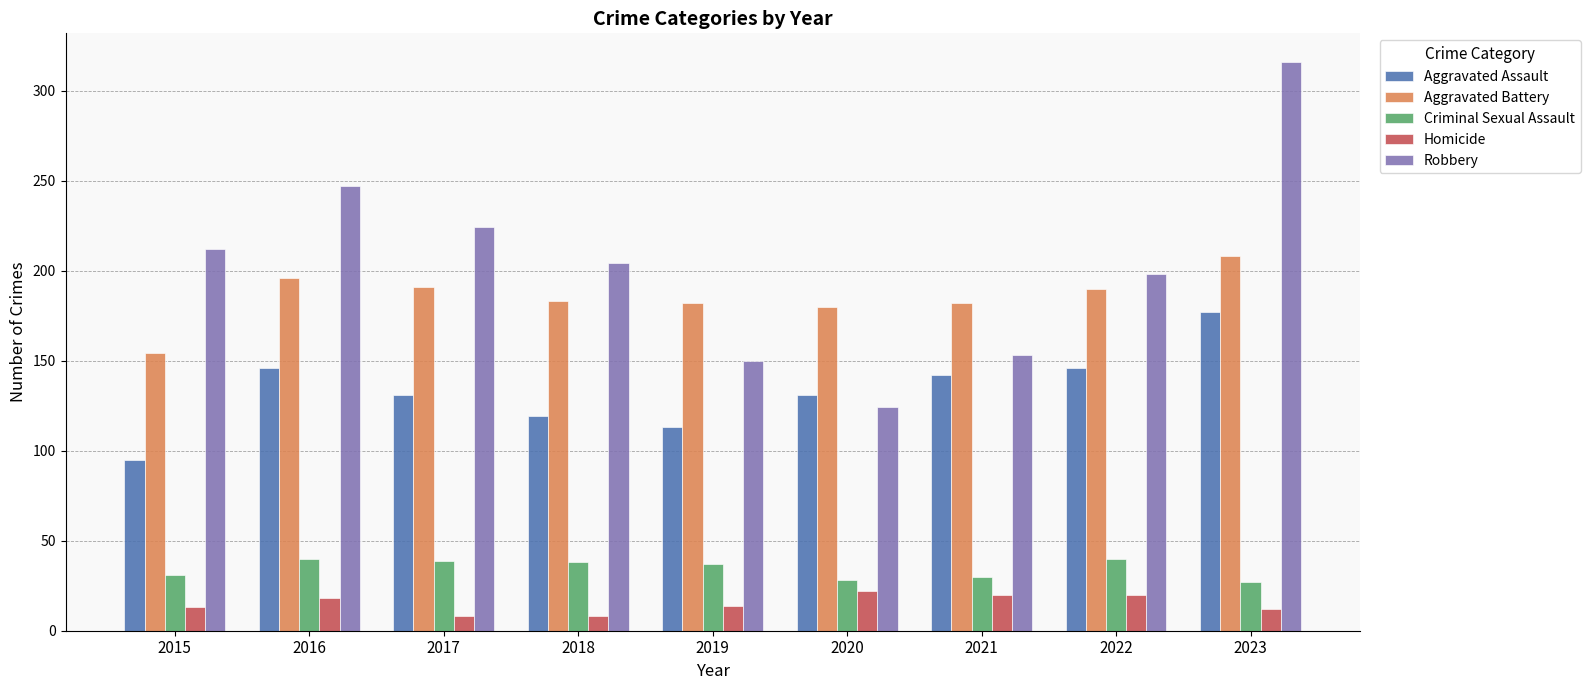

Where does the Aggravated Assault series first go above 131?

2016